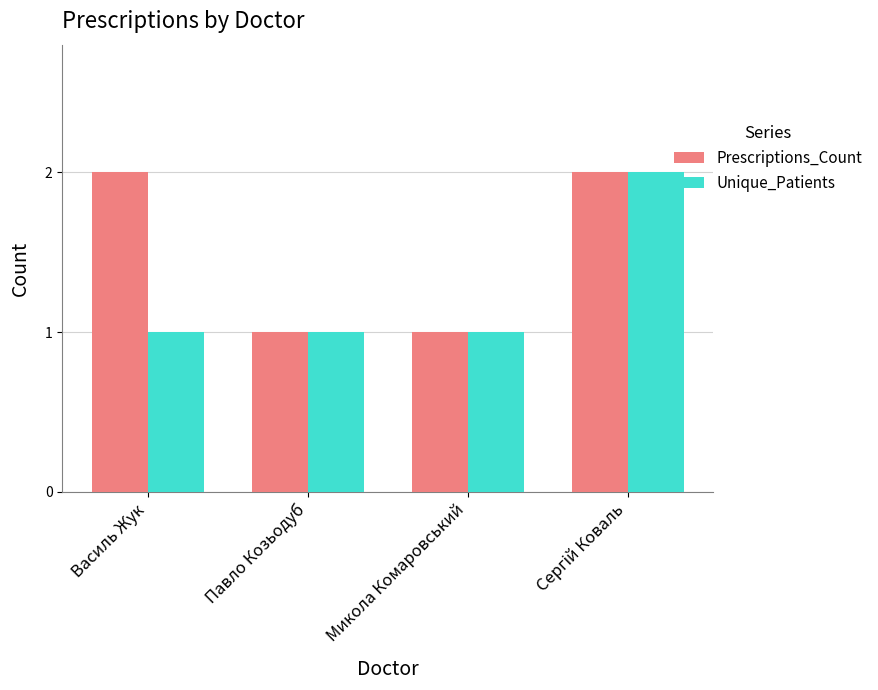

Reading left to right, extract all data points from this chart.

Prescriptions_Count: 2	1	1	2
Unique_Patients: 1	1	1	2